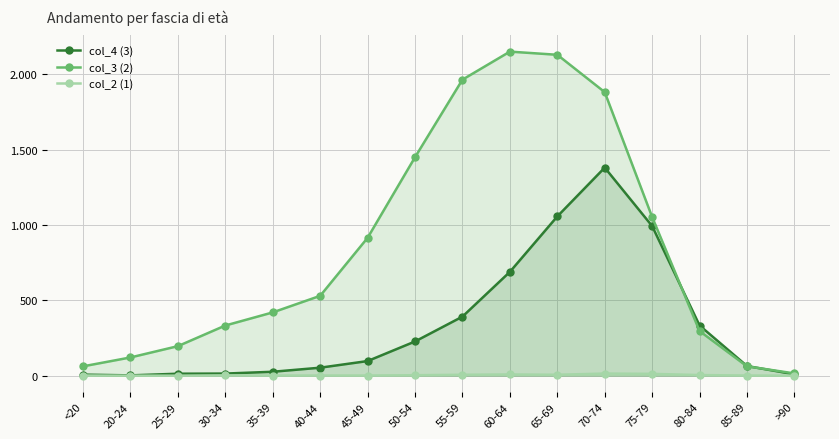

Reading left to right, list all the values displayed in this chart.

col_4 (3): 7	2	13	14	26	53	97	227	392	689	1057	1381	993	333	64	9
col_3 (2): 62	121	196	333	420	530	915	1450	1965	2151	2130	1882	1053	296	62	15
col_2 (1): 1	0	0	2	1	1	1	3	6	8	6	14	12	4	1	0